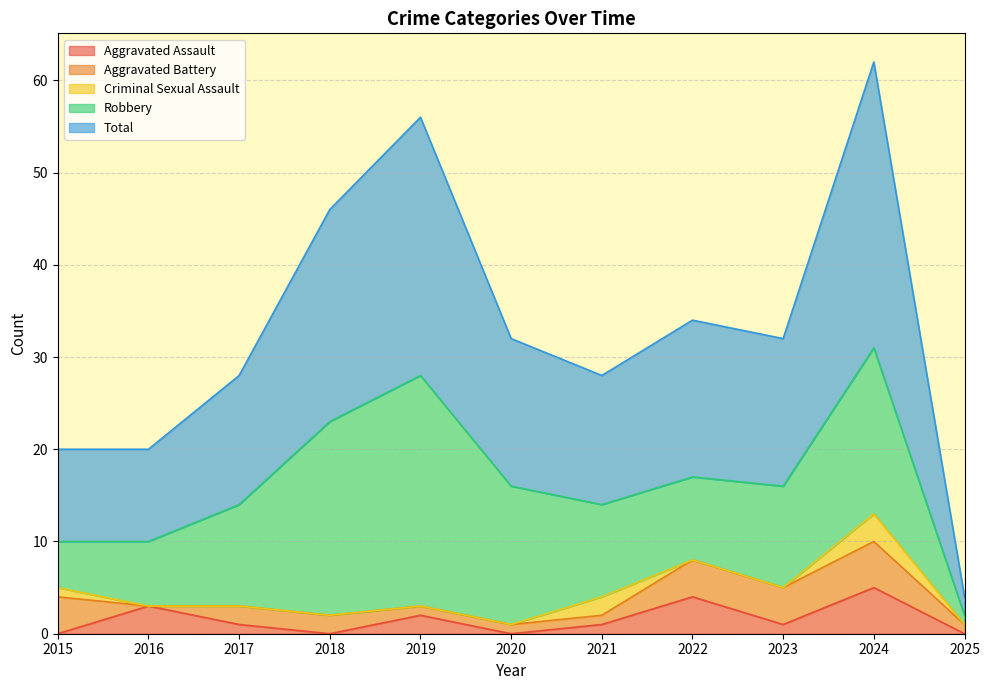

How many lines are shown in the chart?

5